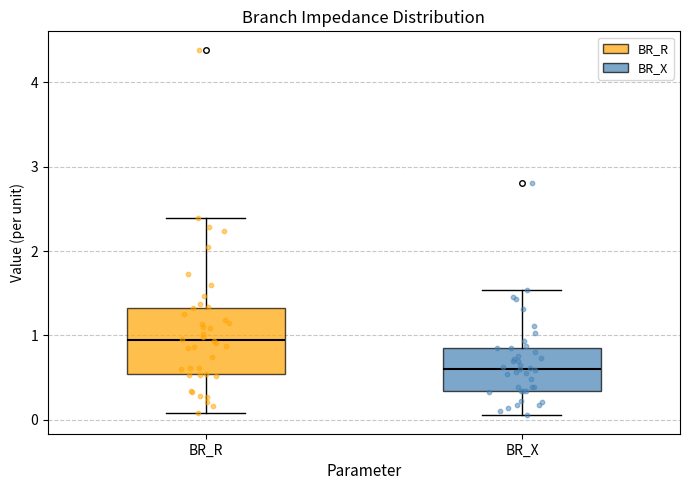

Where does the lower whisker of the box for BR_X end on the y-axis? The values are not printed on the chart, so give them approximately, as read against the axis.

0.1